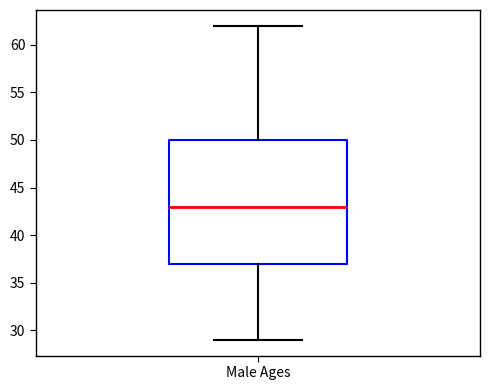

Read this box plot against the y-axis: the position of the median line, the range covered by the box, and the ends of both whiskers. The values are not printed on the chart, so give them approximately, as read against the axis.

median 43, box 37 to 50, whiskers 29 to 62